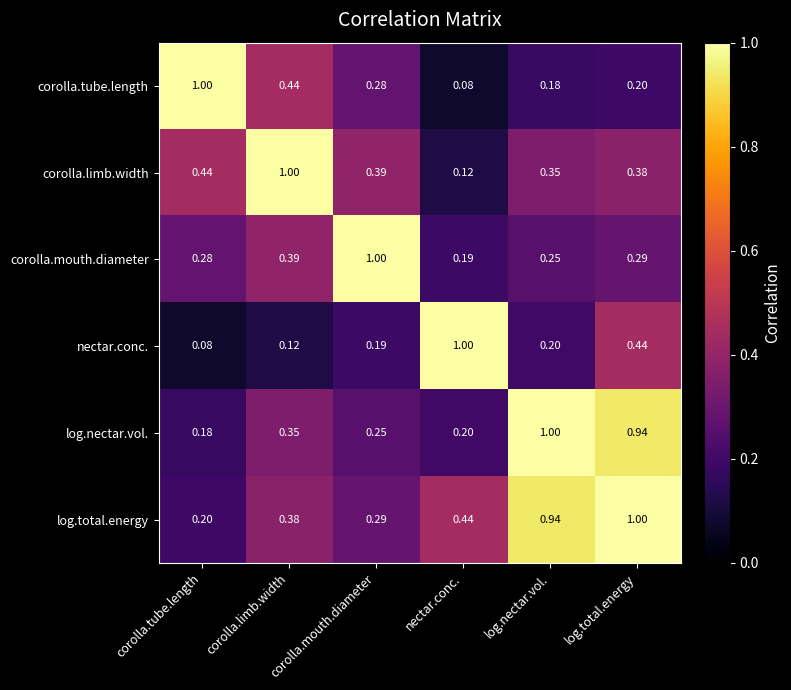

Rank the series at log.nectar.vol. from lowest to highest value.

corolla.tube.length, nectar.conc., corolla.mouth.diameter, corolla.limb.width, log.total.energy, log.nectar.vol.